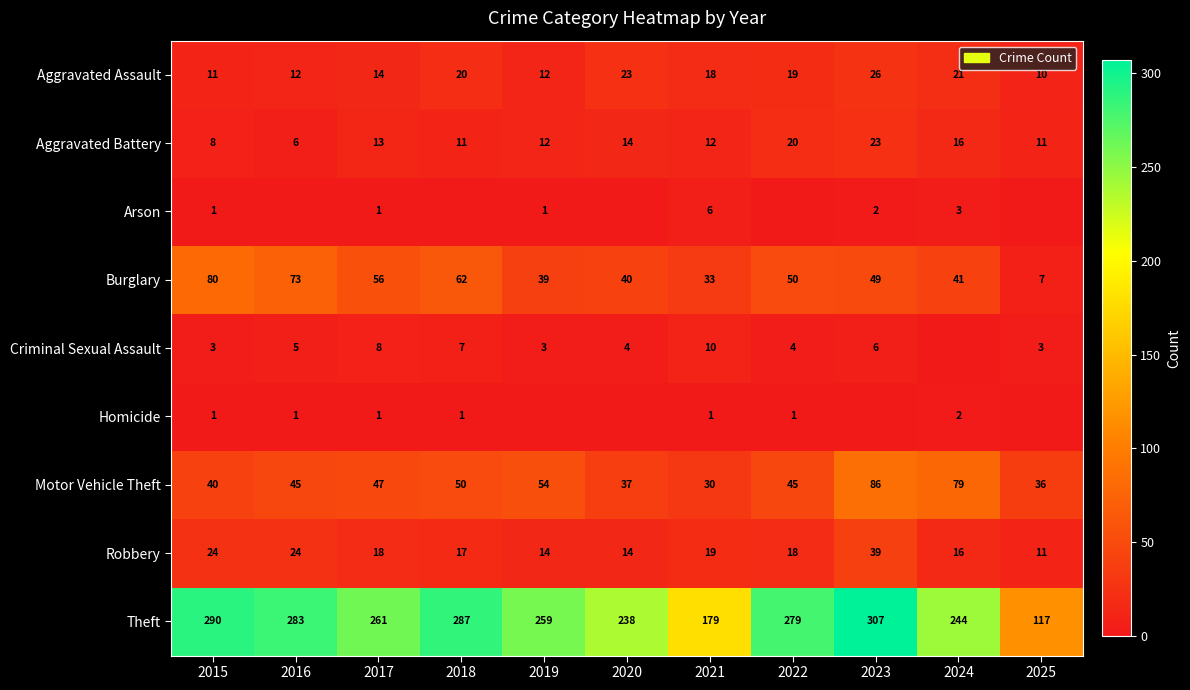

Count the number of categories in the chart.

11